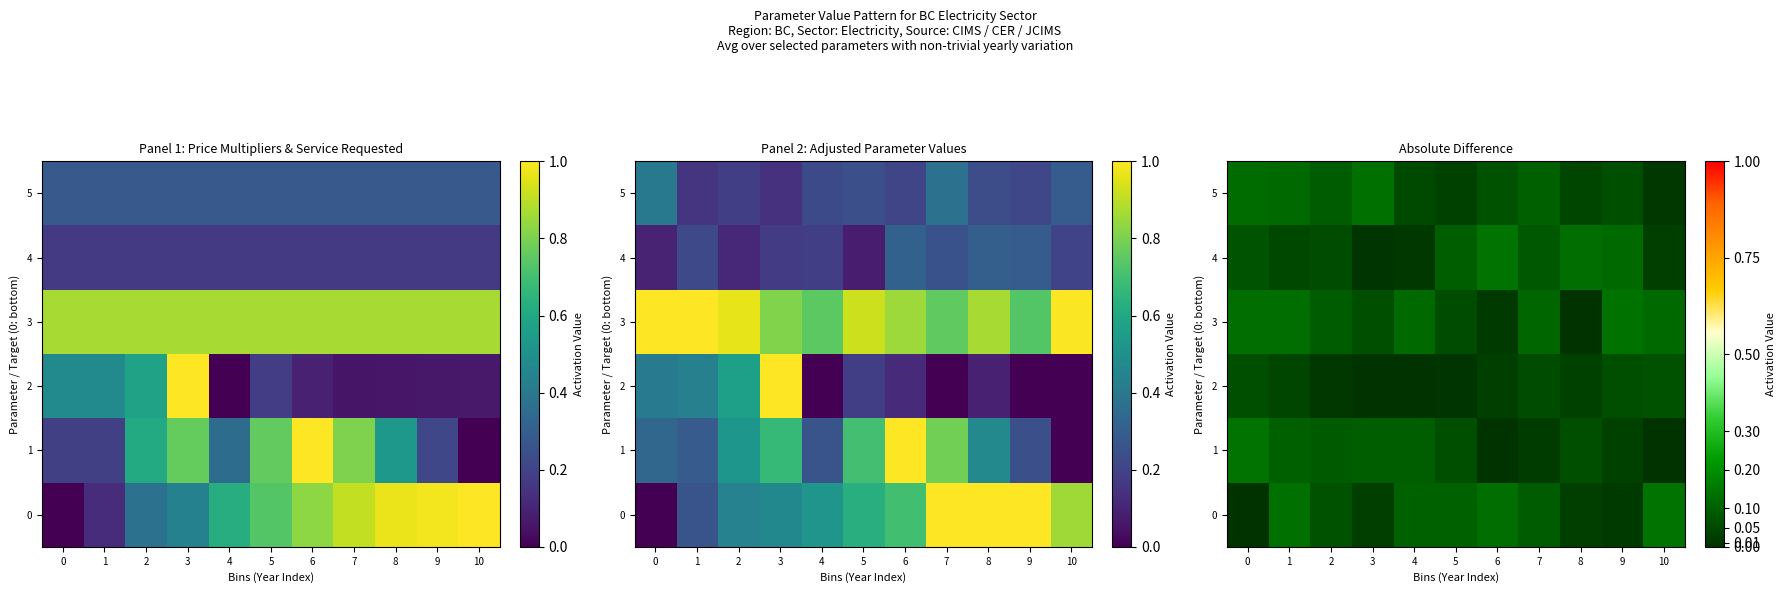

Is it true that 5 equals 0.1 at 4?

True